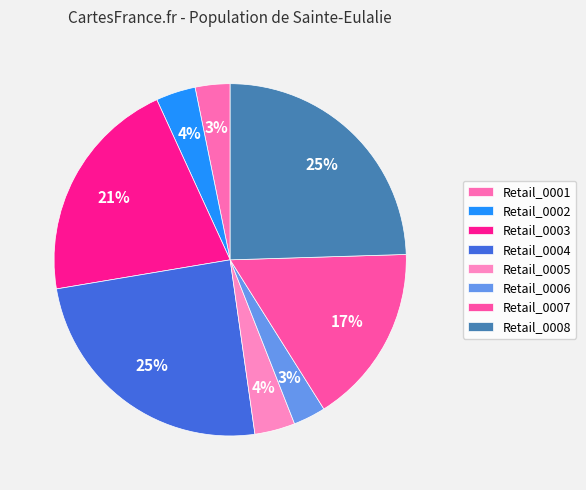

How many segments does this pie chart have?

8